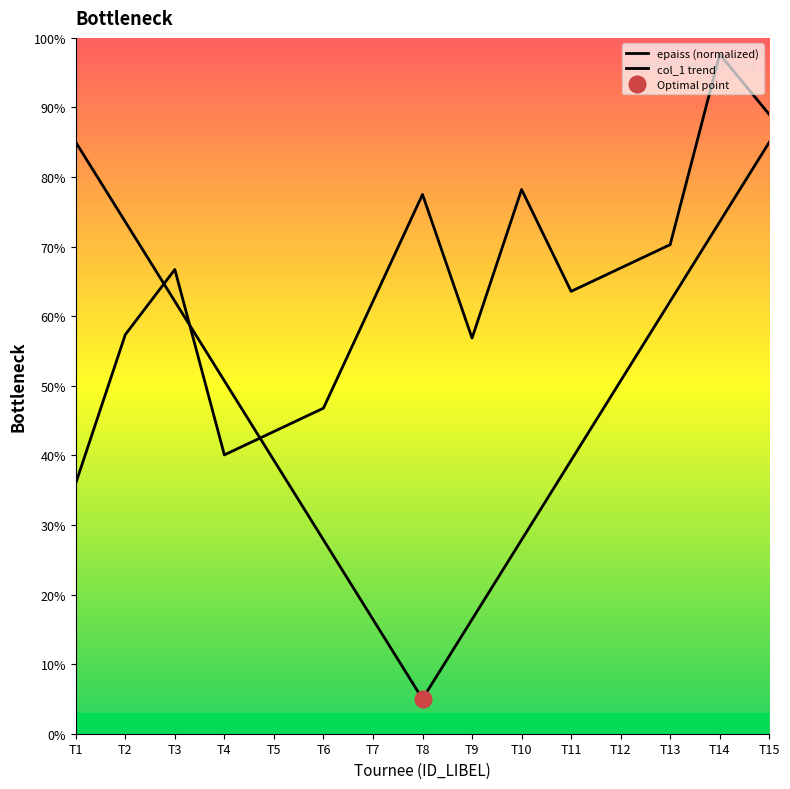

List the labels in order of epaiss (normalized) value, smallest first.

T8, T9, T7, T10, T6, T11, T5, T4, T12, T13, T3, T14, T2, T1, T15